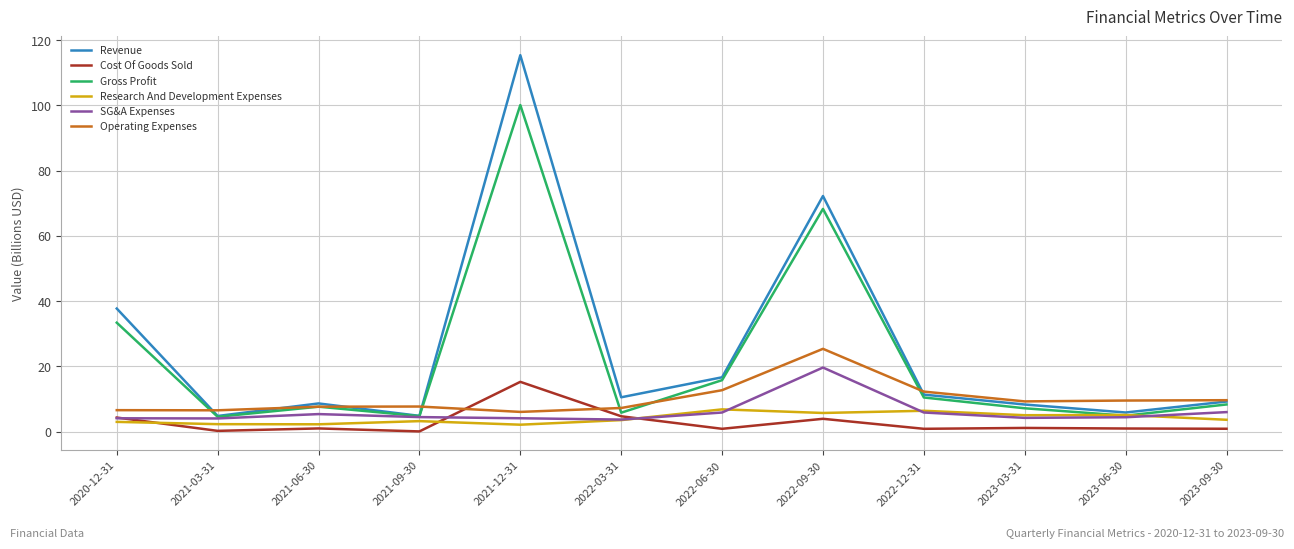

Which series has the largest total across all categories?

Revenue